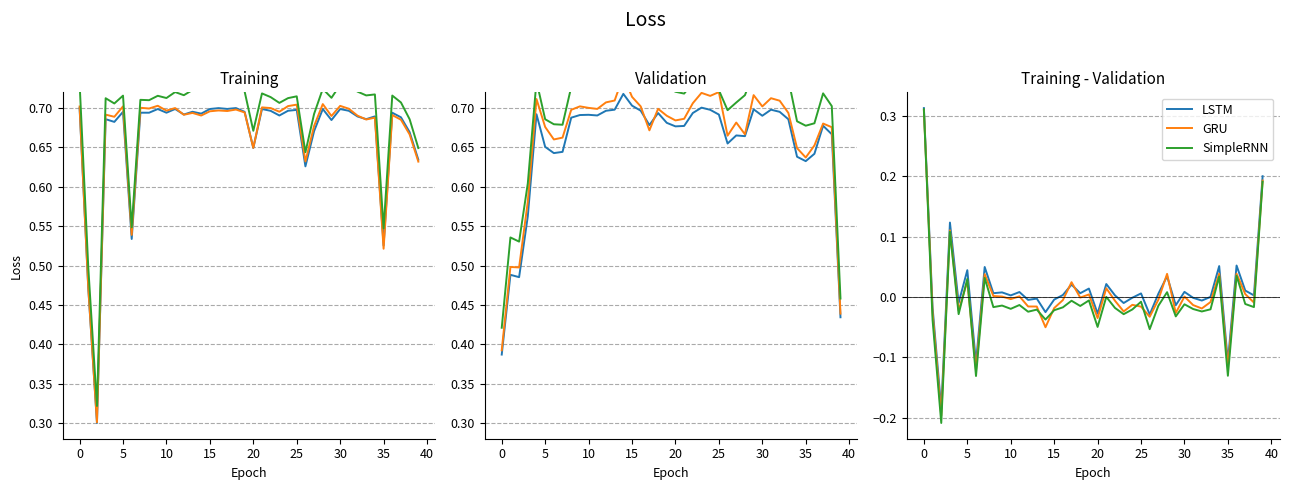

Which has a higher value, 35 or 25?

35